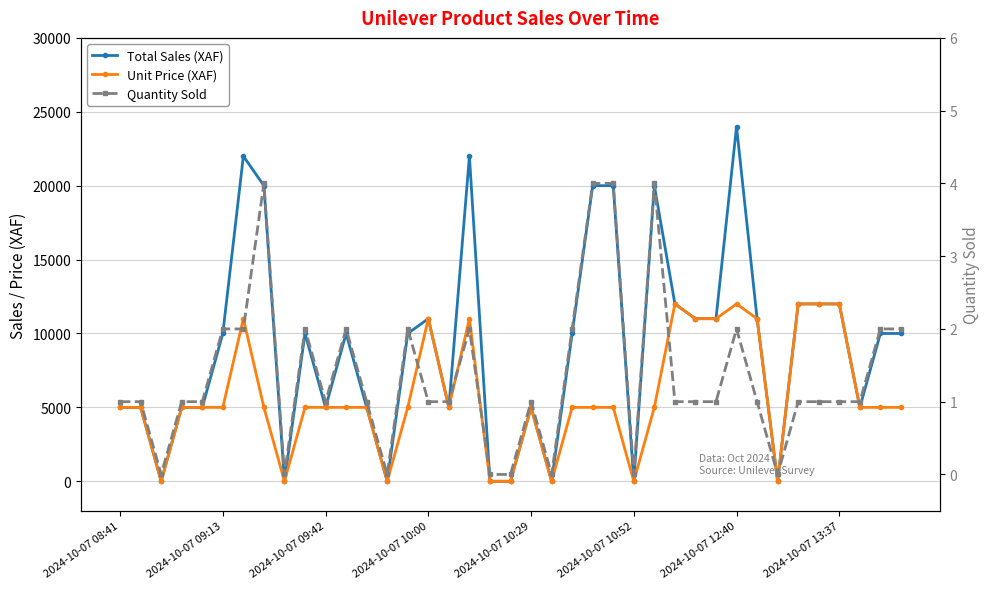

Which has a higher value, 11 or 31?

31